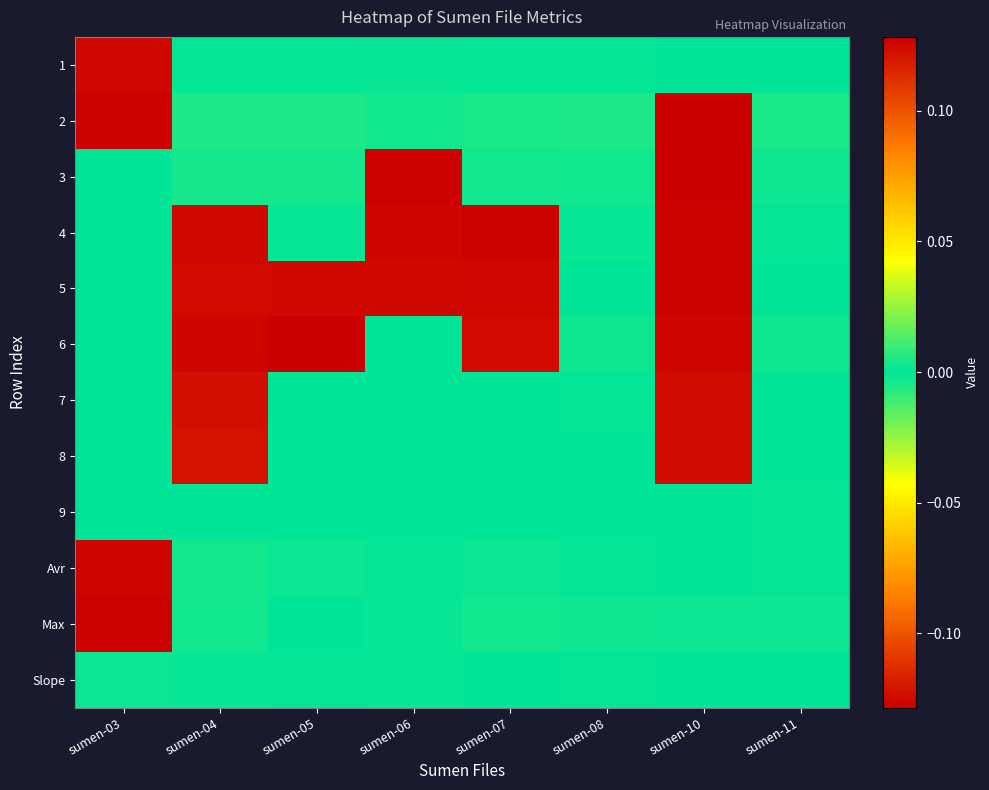

What is the minimum value shown in the chart?

-0.1